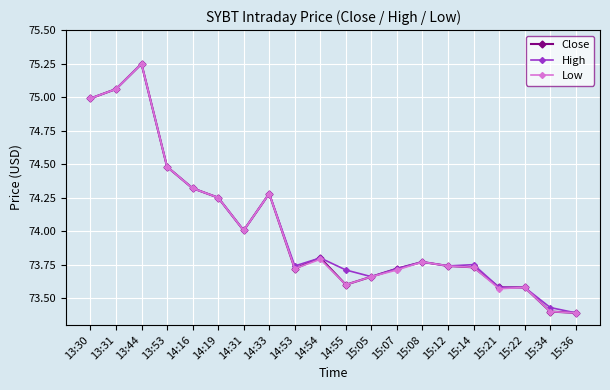

Between 15:14 and 15:36, which series saw the biggest shift?

High